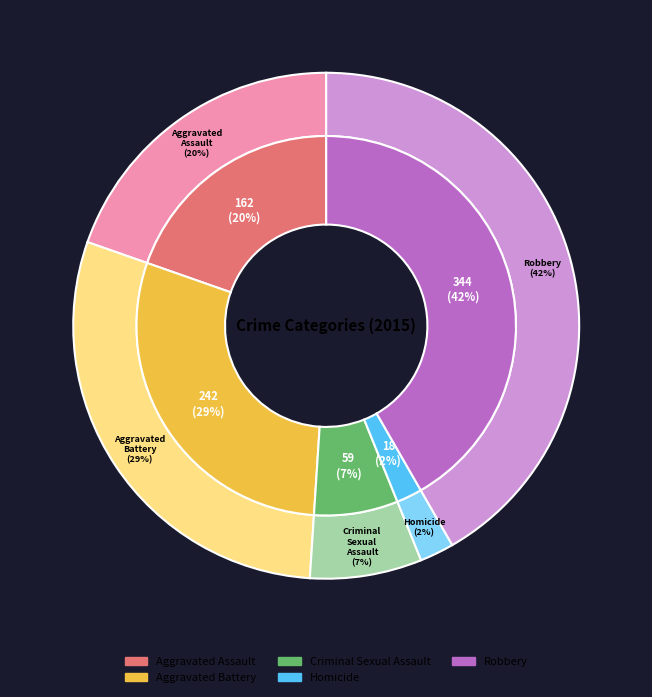

Combined, what portion of the pie is Aggravated Assault and Aggravated Battery?

49.0%